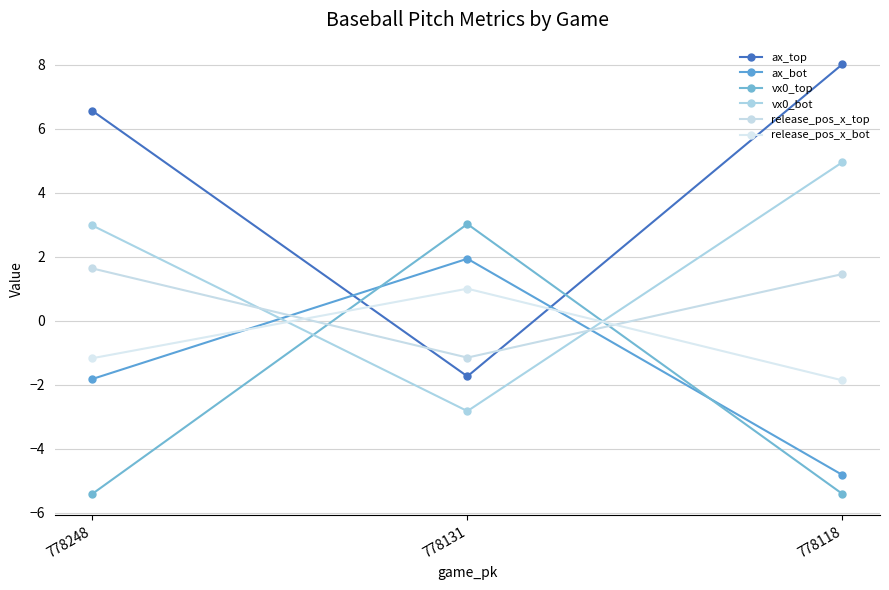

Reading right to left, extract all data points from this chart.

ax_top: 8.0	-1.7	6.6
ax_bot: -4.8	1.9	-1.8
vx0_top: -5.4	3.0	-5.4
vx0_bot: 5.0	-2.8	3.0
release_pos_x_top: 1.5	-1.2	1.6
release_pos_x_bot: -1.9	1.0	-1.2